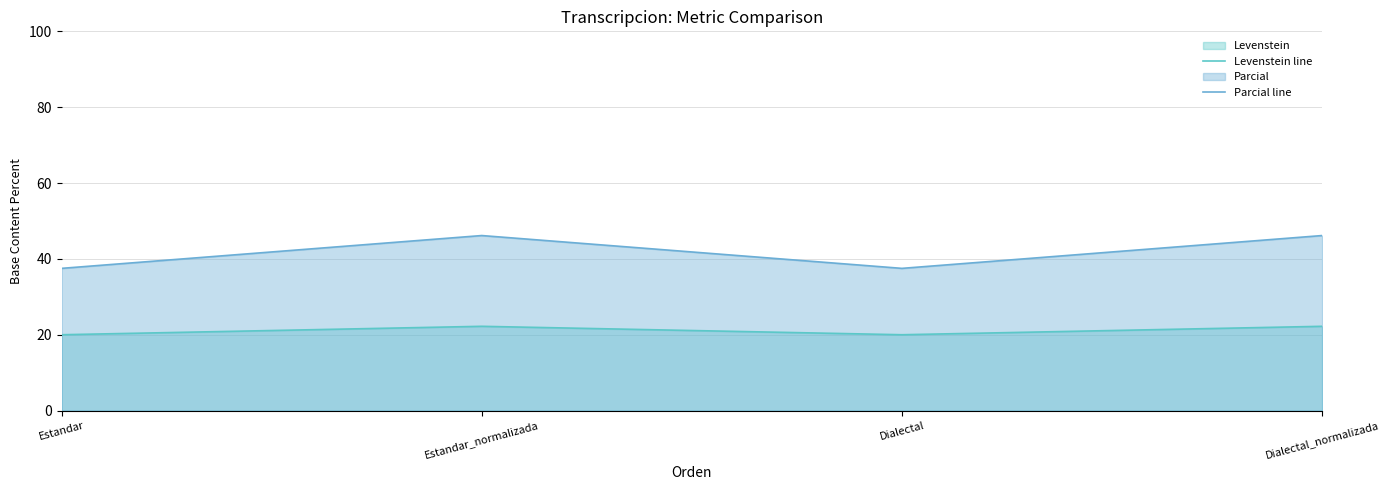

What is the spread (max minus min) of values at Dialectal?

17.5